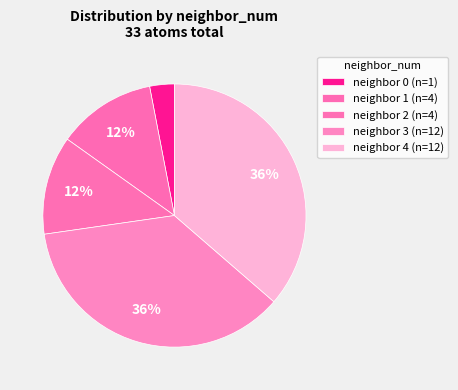

How many segments does this pie chart have?

5